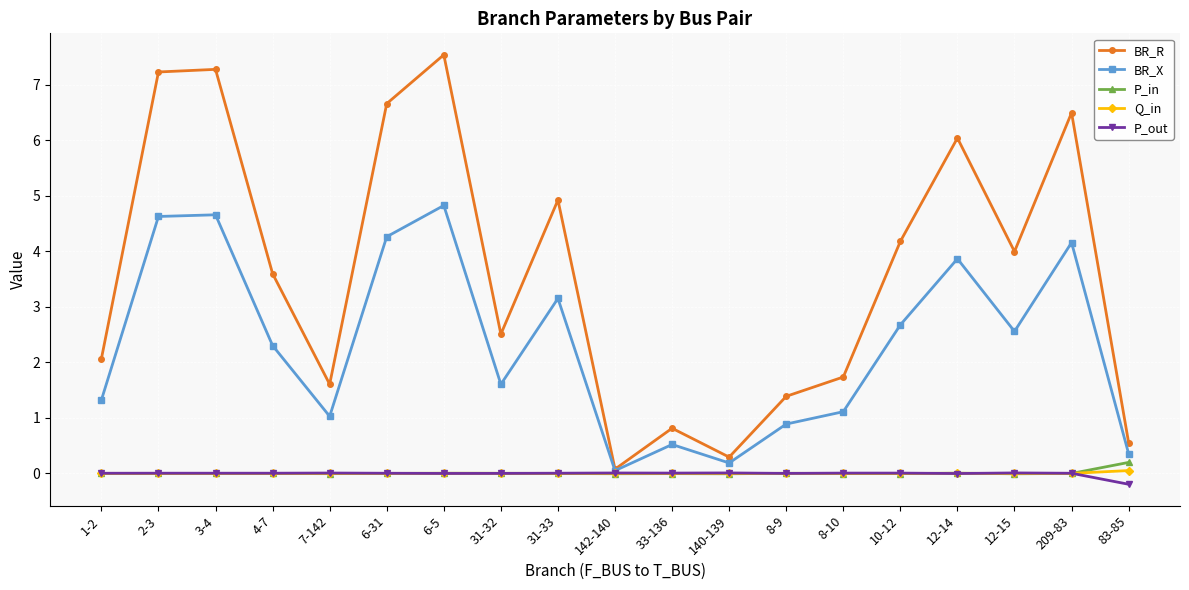

Where does the BR_R series first go above 3?

2-3